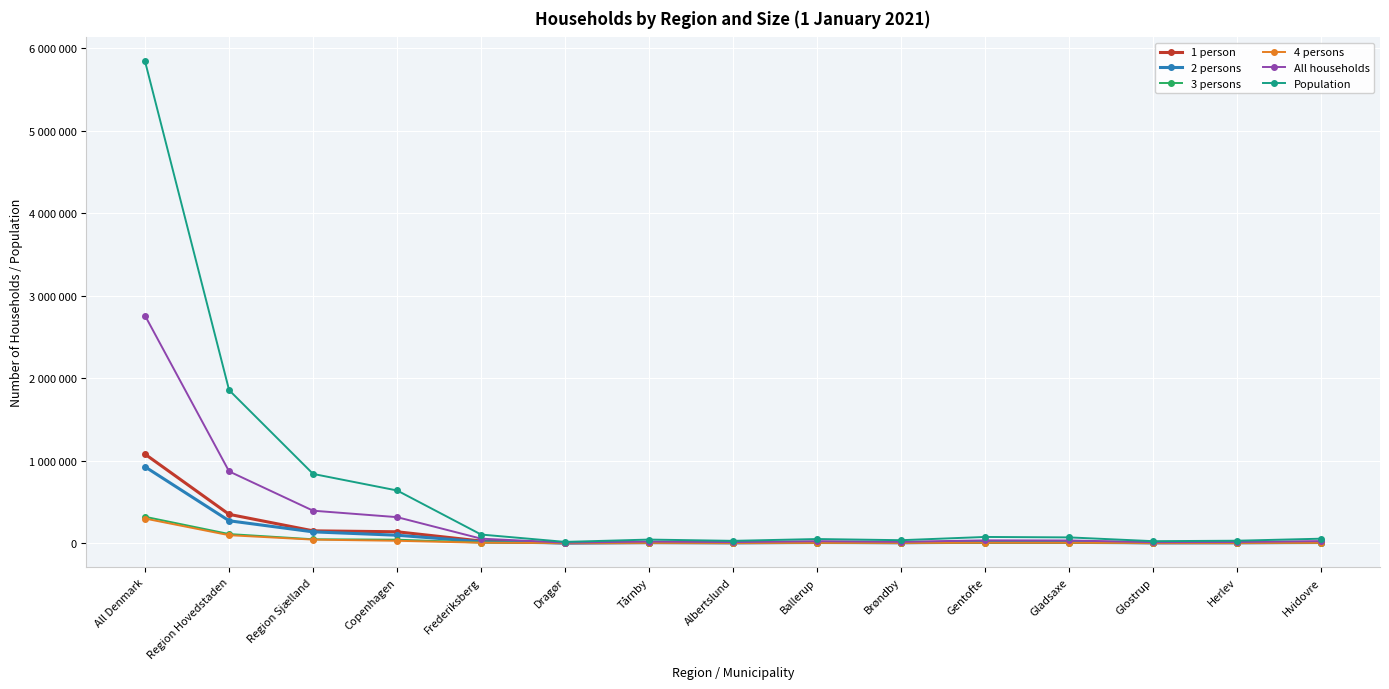

What are all the series names shown in the legend?

1 person, 2 persons, 3 persons, 4 persons, All households, Population